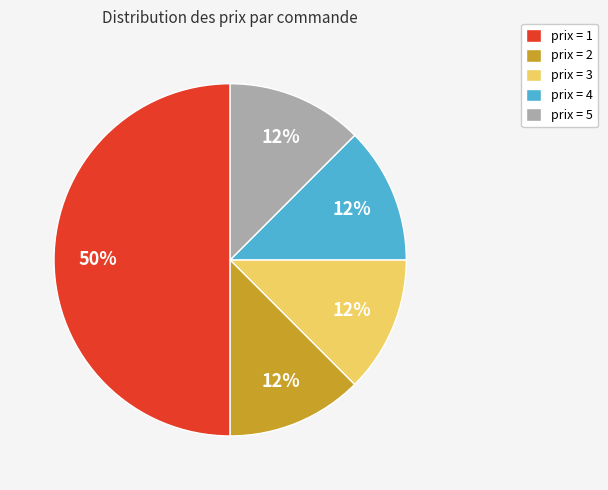

Between prix = 5 and prix = 1, which is larger?

prix = 1